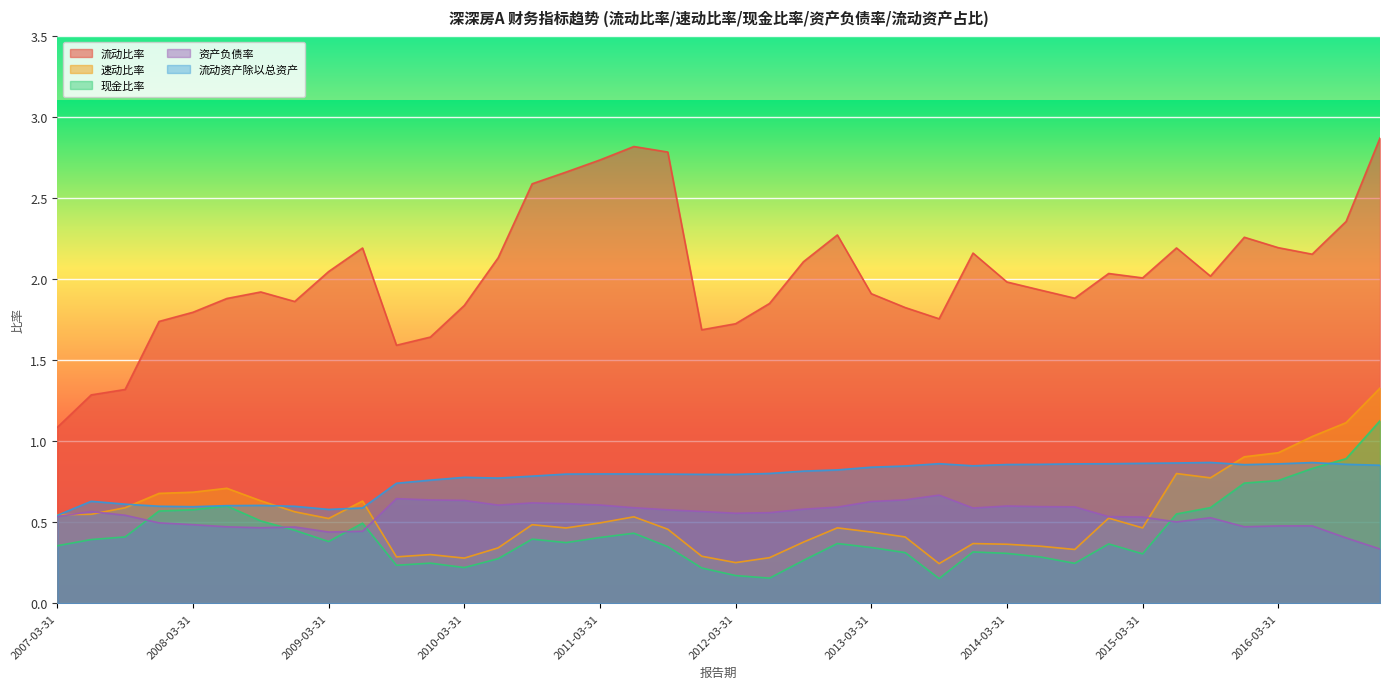

At how many categories does at least one series exceed 0?

40